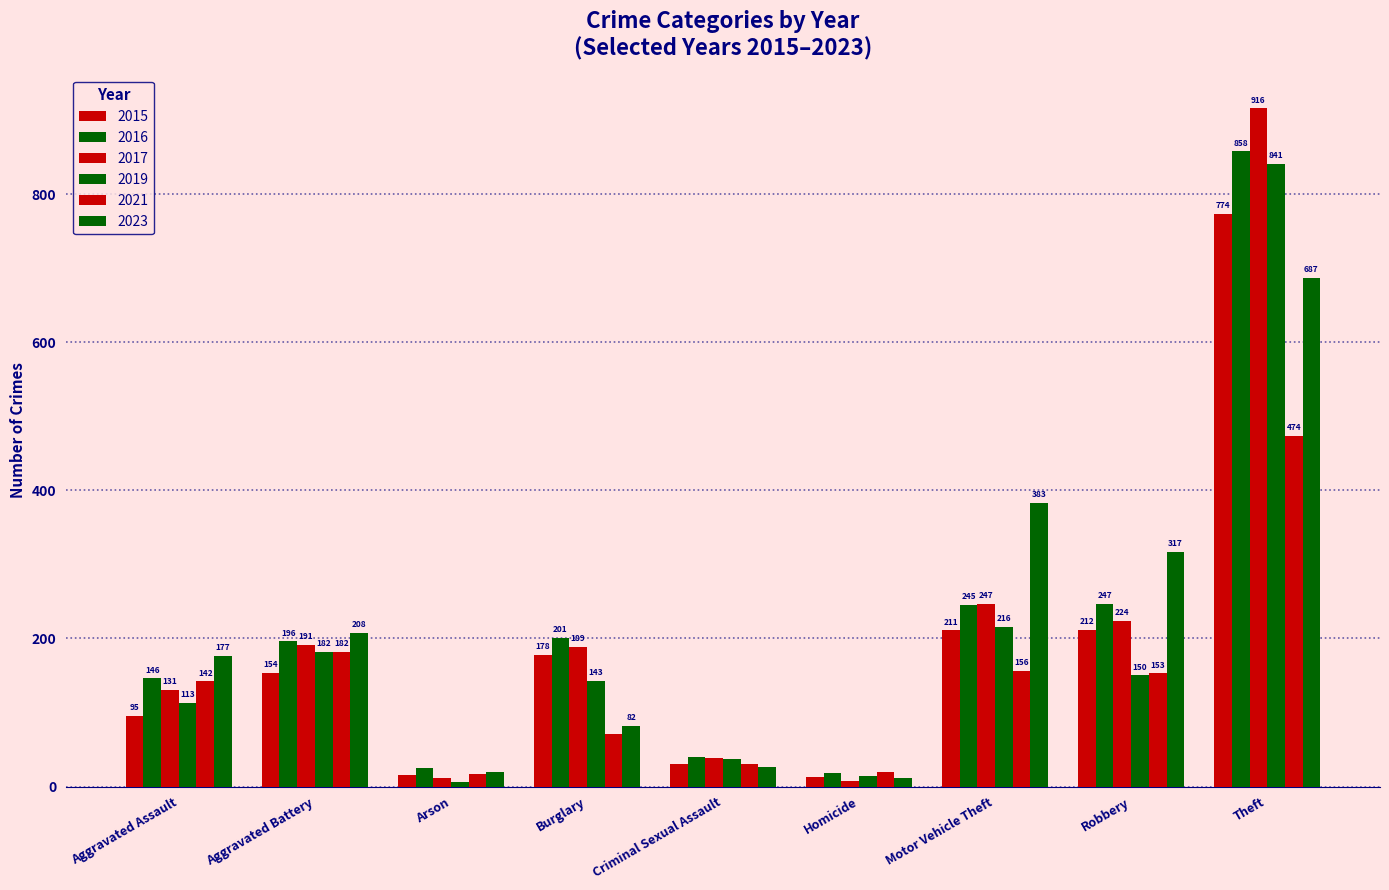

What is the difference between the maximum and minimum values in the 2019 series?

835